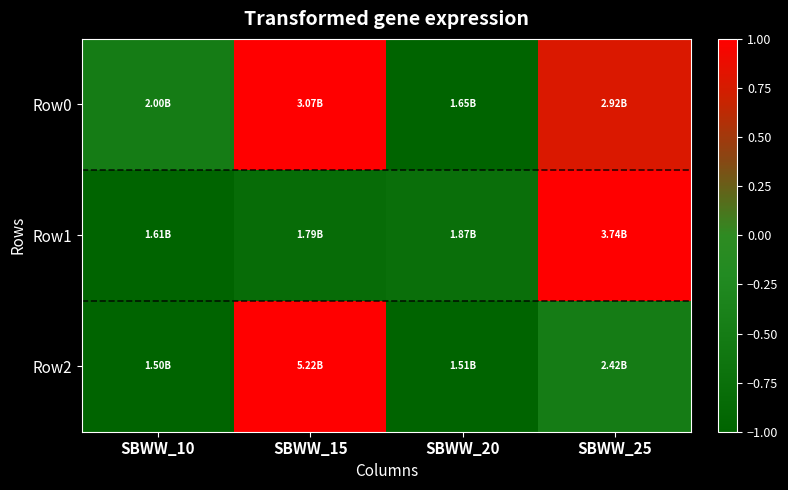

Reading left to right, transcribe all the data shown in this chart.

Row0: SBWW_10=-0.5	SBWW_15=1.0	SBWW_20=-1.0	SBWW_25=0.8
Row1: SBWW_10=-1.0	SBWW_15=-0.8	SBWW_20=-0.8	SBWW_25=1.0
Row2: SBWW_10=-1.0	SBWW_15=1.0	SBWW_20=-1.0	SBWW_25=-0.5